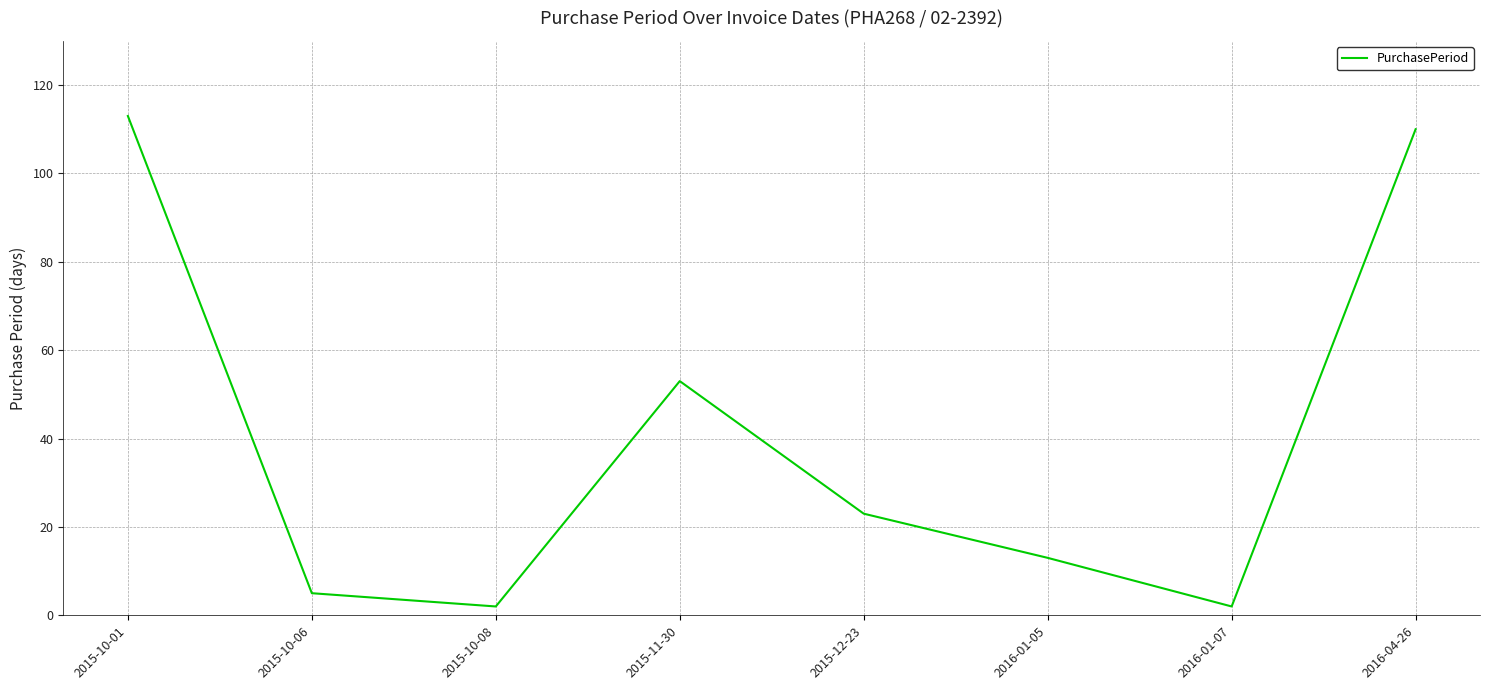

Approximately how many times larger is the value at 2015-11-30 compared to 2016-01-07?

26.5